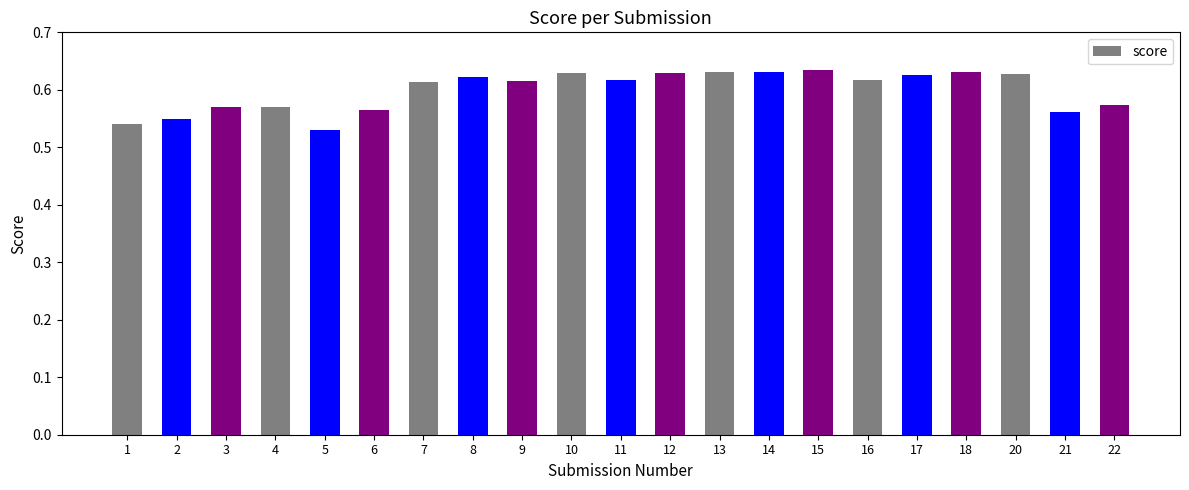

What is the difference between the values at 21 and 18?

0.1